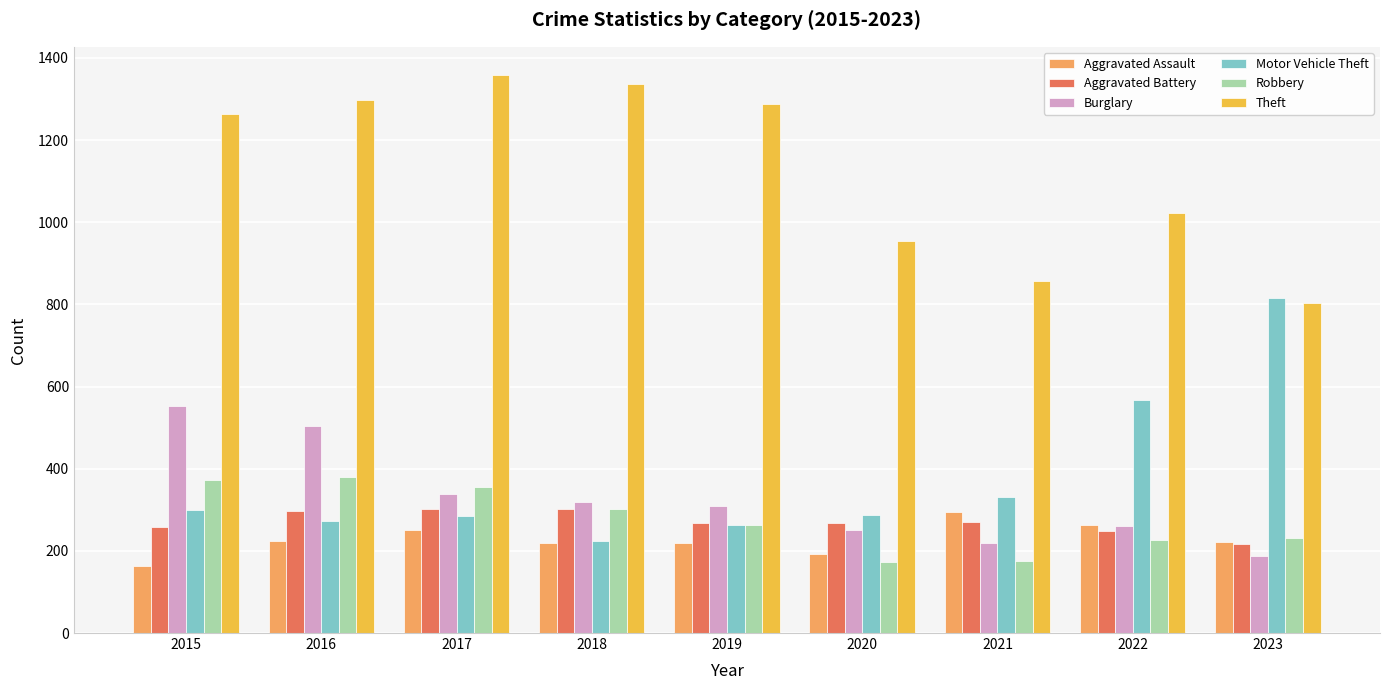

Is the value of Theft at 2015 greater than the value of Aggravated Battery at 2015?

Yes